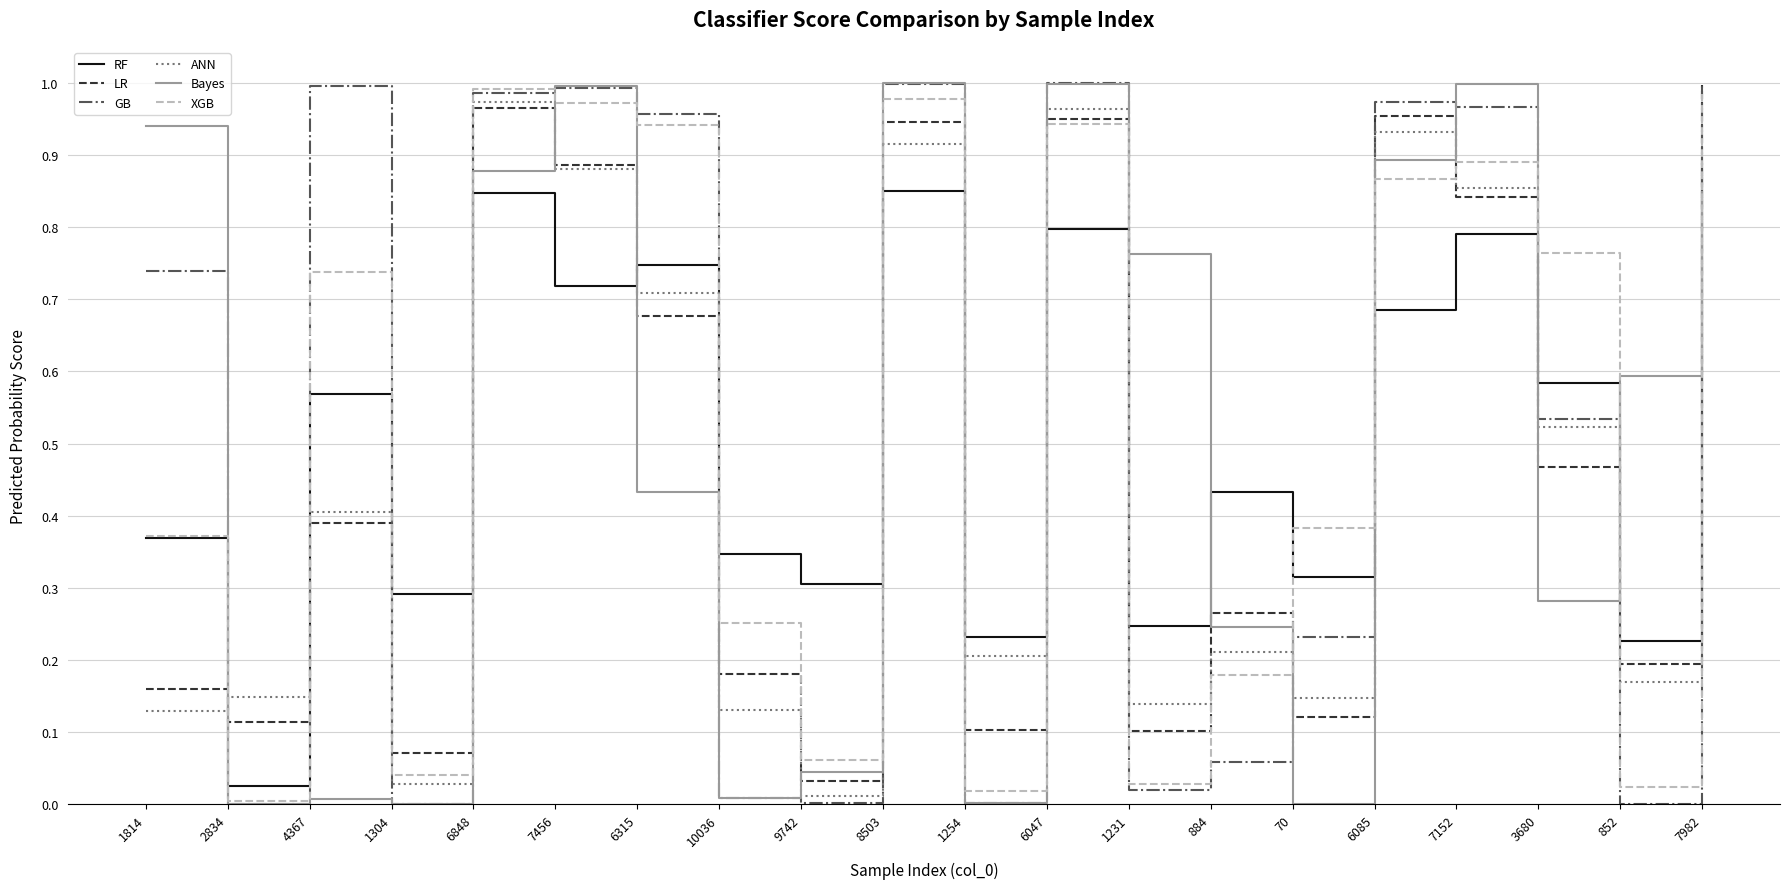

What is the total value across all series at 7456?

5.4